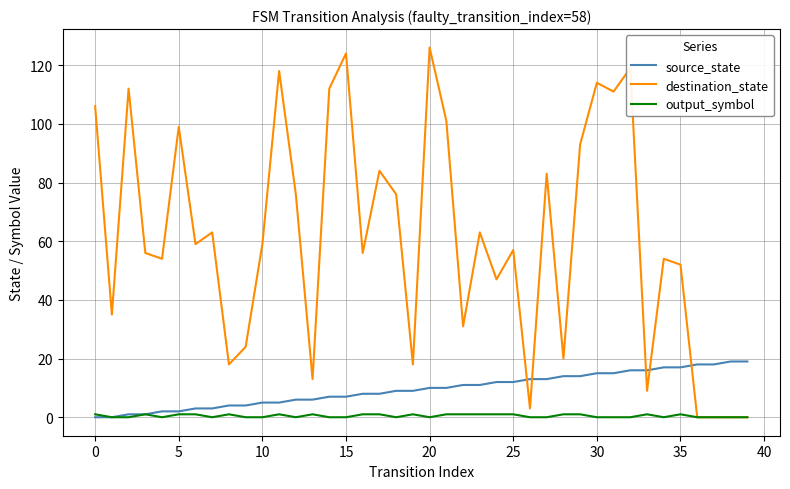

Rank the series by their maximum value, from highest to lowest.

destination_state, source_state, output_symbol